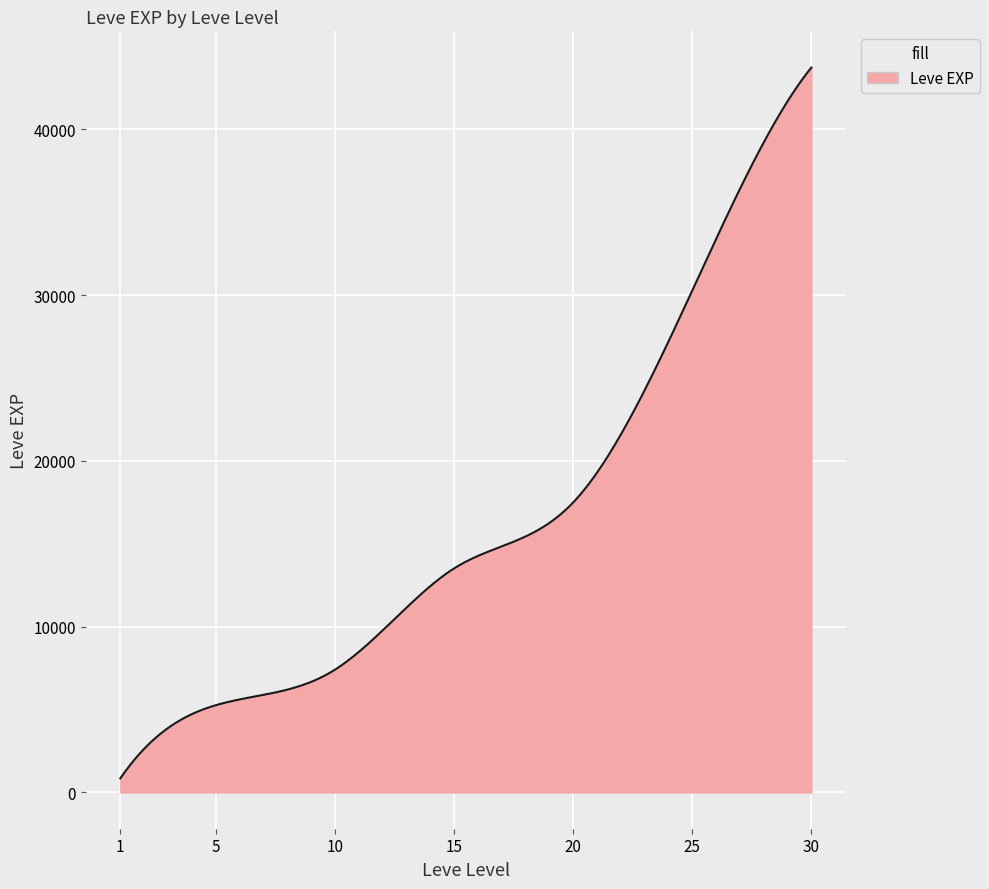

What is the greatest value displayed?

43730.0